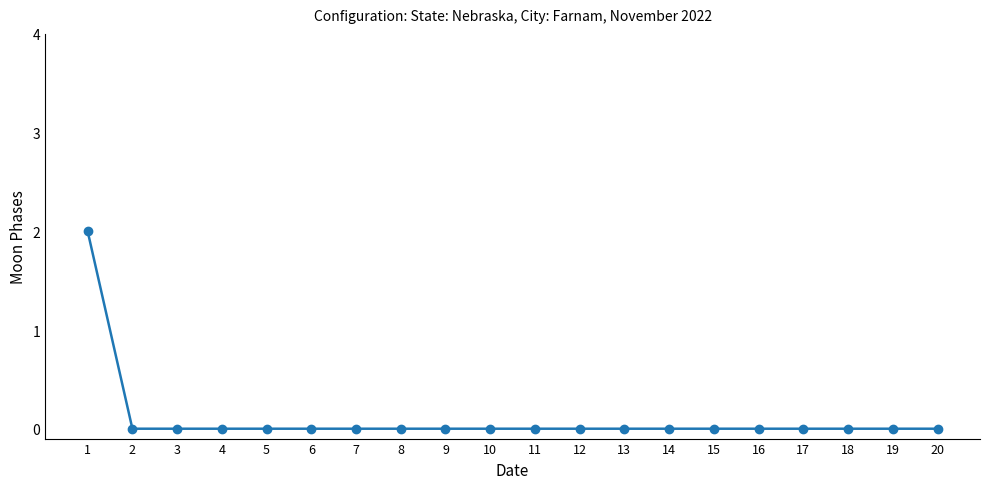

Is it true that the value at 3 is -1?

False